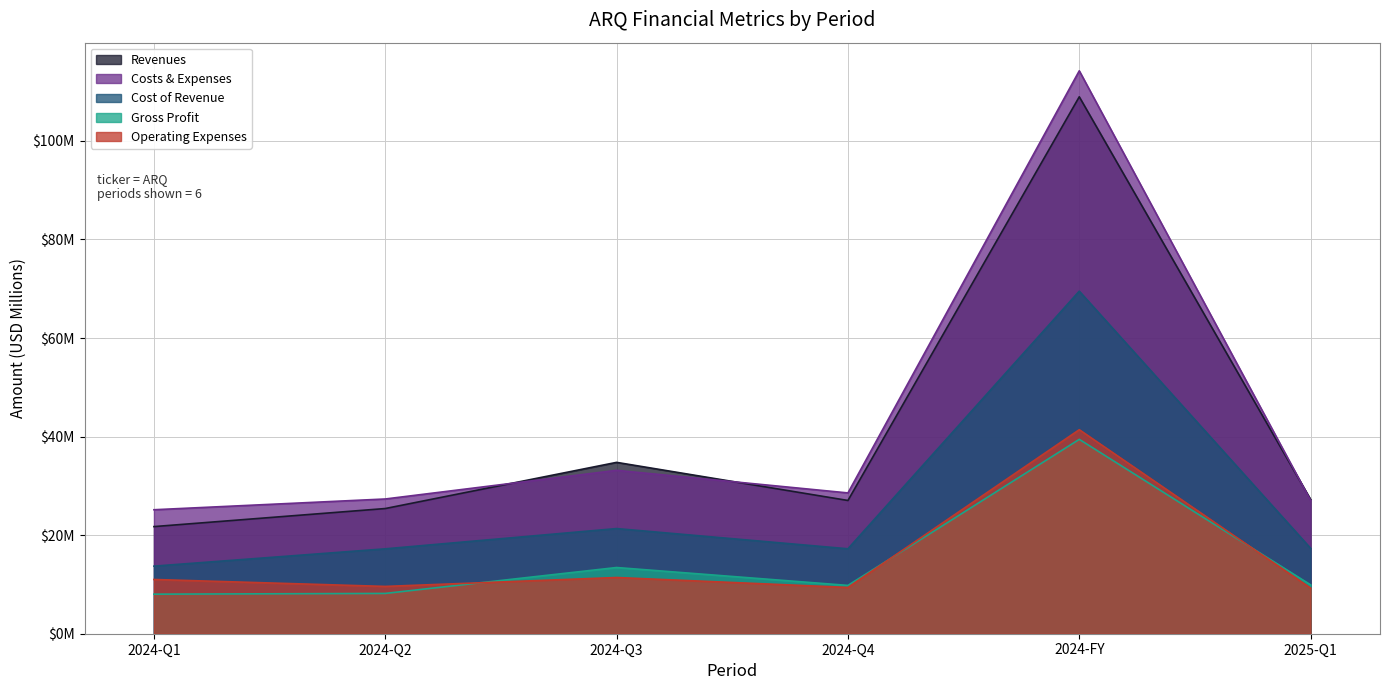

Reading right to left, list all the values displayed in this chart.

Revenues: 2025-Q1=27.2	2024-FY=109.0	2024-Q4=27.0	2024-Q3=34.8	2024-Q2=25.4	2024-Q1=21.7
Costs & Expenses: 2025-Q1=27.0	2024-FY=114.2	2024-Q4=28.6	2024-Q3=33.2	2024-Q2=27.3	2024-Q1=25.2
Cost of Revenue: 2025-Q1=17.3	2024-FY=69.5	2024-Q4=17.2	2024-Q3=21.3	2024-Q2=17.2	2024-Q1=13.7
Gross Profit: 2025-Q1=9.9	2024-FY=39.4	2024-Q4=9.8	2024-Q3=13.4	2024-Q2=8.2	2024-Q1=8.0
Operating Expenses: 2025-Q1=9.3	2024-FY=41.4	2024-Q4=9.4	2024-Q3=11.4	2024-Q2=9.6	2024-Q1=11.0